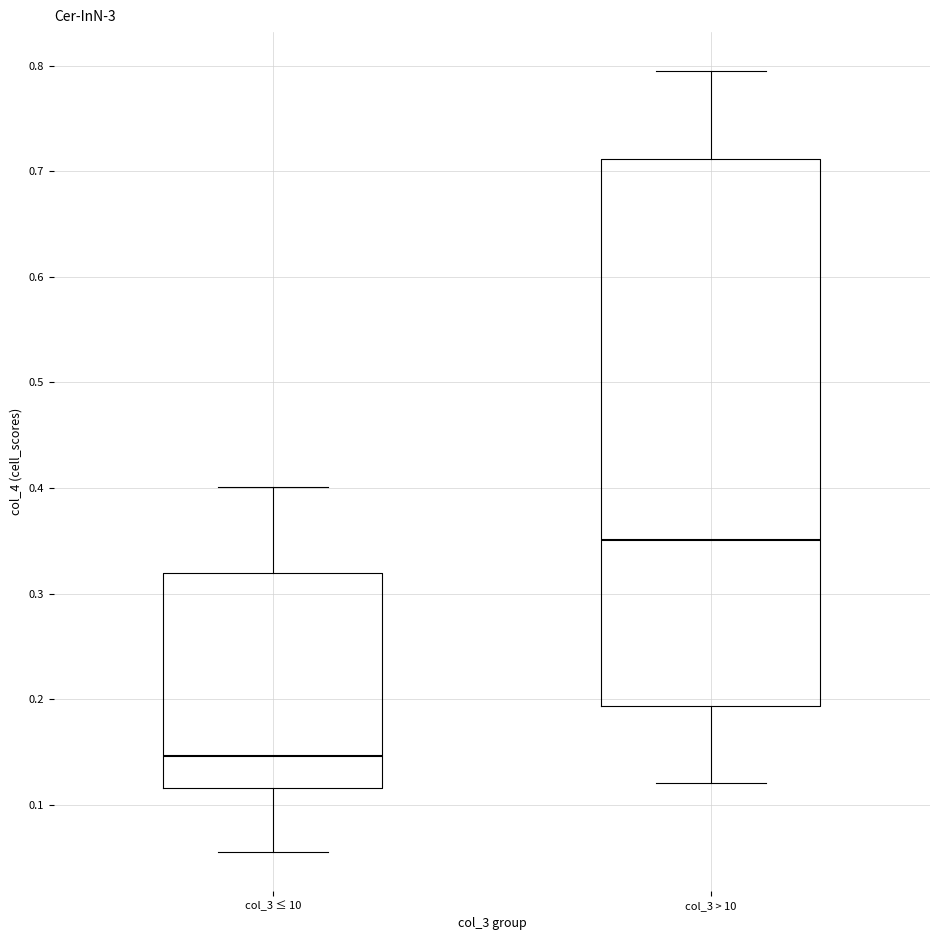

Reading left to right, transcribe this box plot: for each box, give where its median line is, the range the box spans, and where its two whiskers end, as read against the y-axis. The values are not printed on the chart, so give them approximately, as read against the axis.

col_3 ≤ 10: median 0.15, box 0.12 to 0.32, whiskers 0.06 to 0.40
col_3 > 10: median 0.35, box 0.19 to 0.71, whiskers 0.12 to 0.80